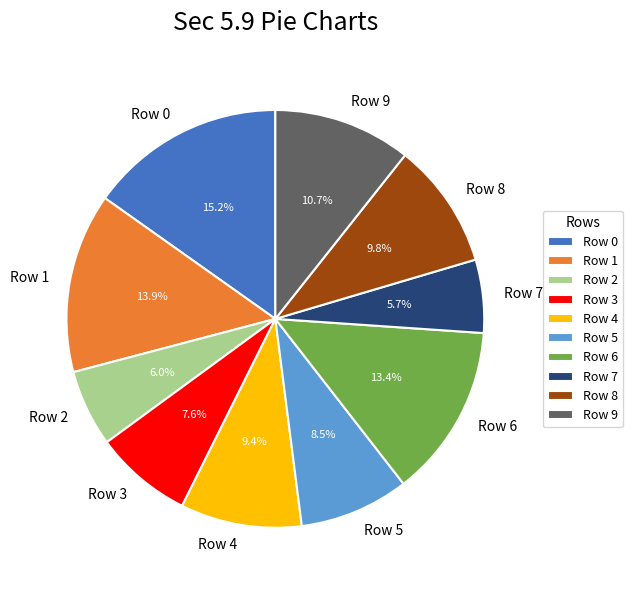

Does Row 7 represent more than half of the total?

No